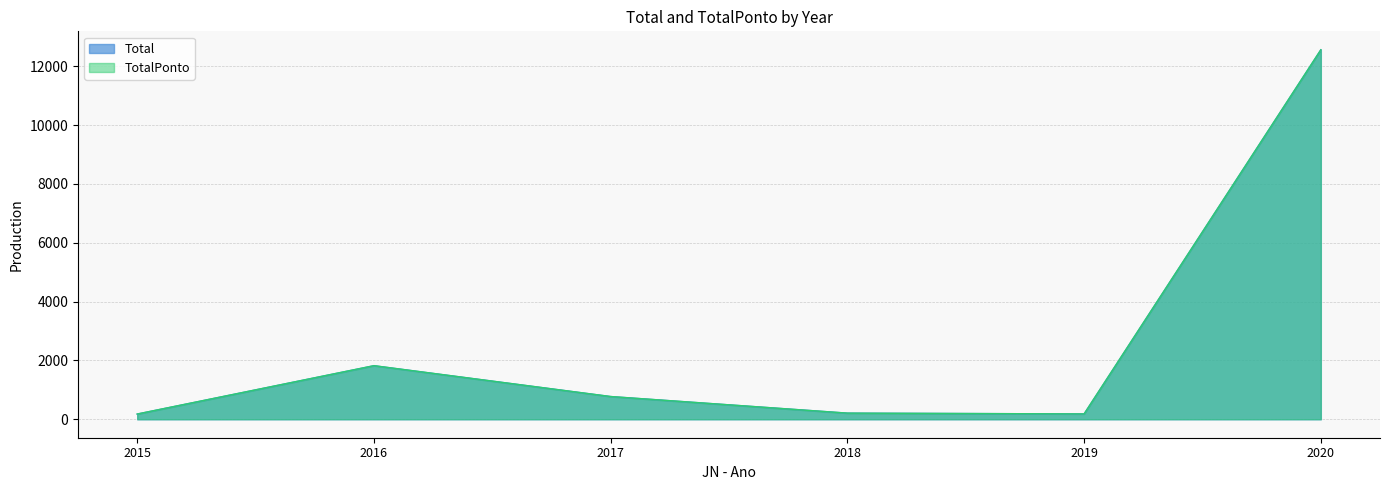

What is the maximum value shown in the chart?

12560